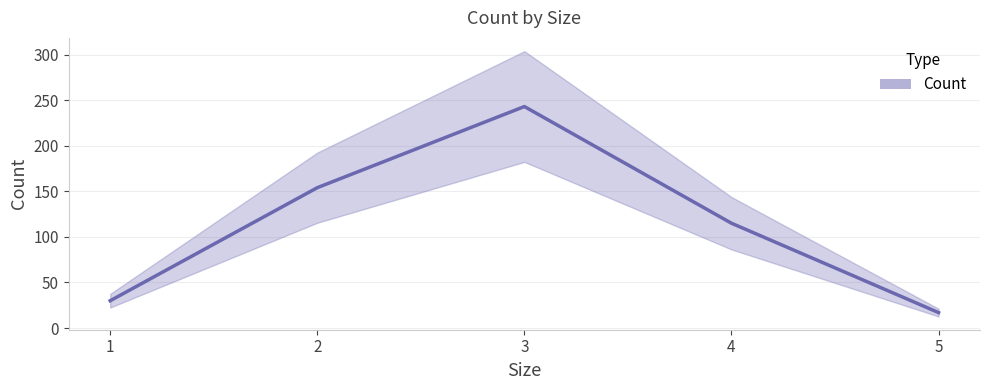

What is the sum of all values?

559